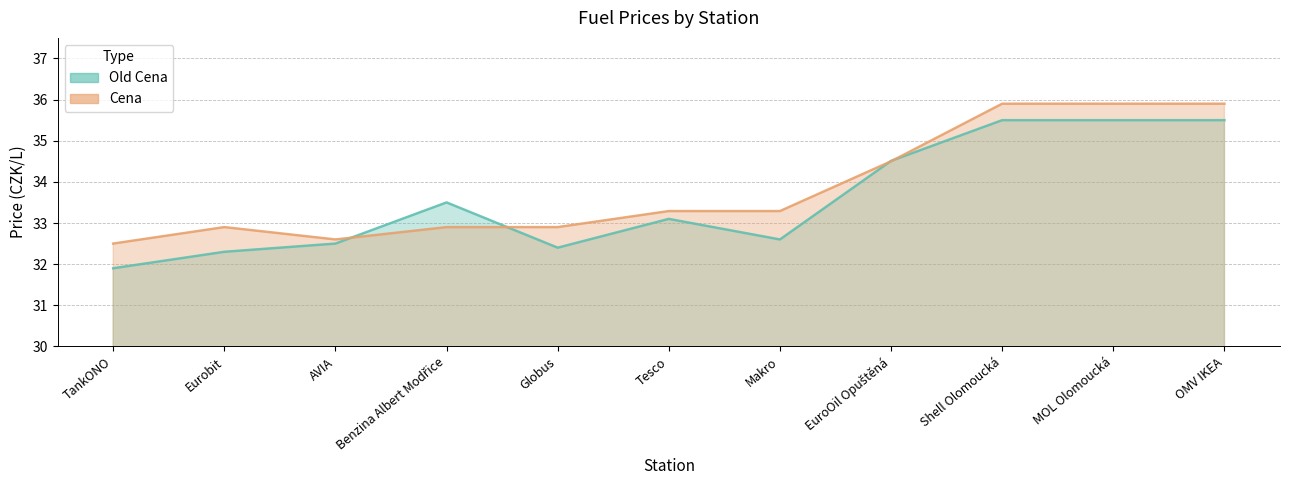

Reading right to left, list all the values displayed in this chart.

Old Cena: OMV IKEA=35.5	MOL Olomoucká=35.5	Shell Olomoucká=35.5	EuroOil Opuštěná=34.5	Makro=32.6	Tesco=33.1	Globus=32.4	Benzina Albert Modřice=33.5	AVIA=32.5	Eurobit=32.3	TankONO=31.9
Cena: OMV IKEA=35.9	MOL Olomoucká=35.9	Shell Olomoucká=35.9	EuroOil Opuštěná=34.5	Makro=33.3	Tesco=33.3	Globus=32.9	Benzina Albert Modřice=32.9	AVIA=32.6	Eurobit=32.9	TankONO=32.5